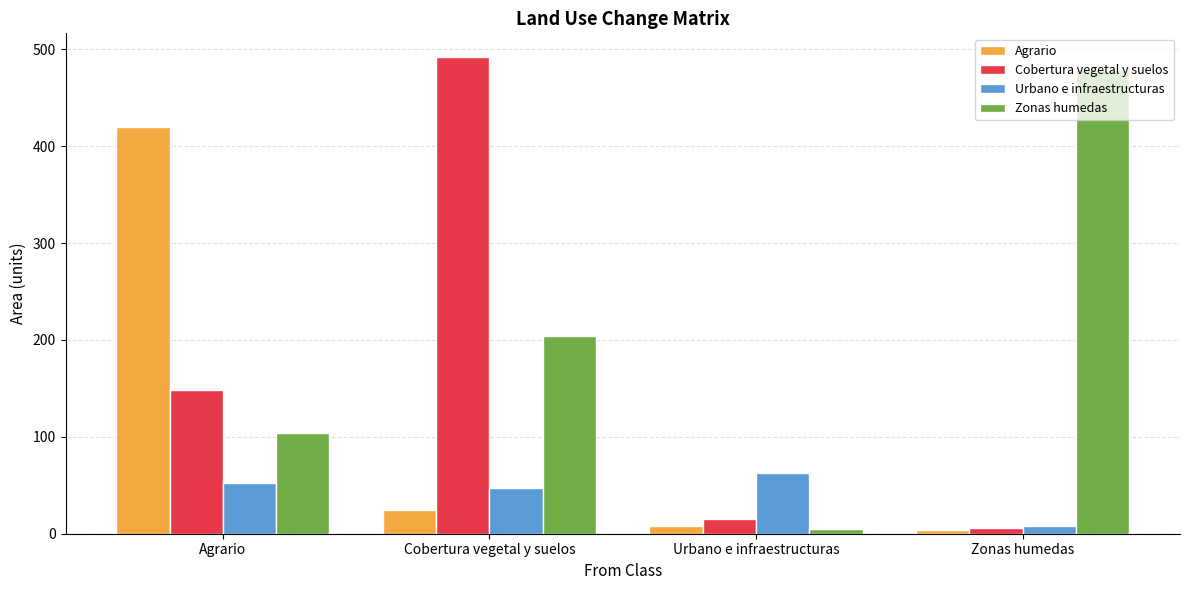

Is it true that Urbano e infraestructuras equals 63 at Urbano e infraestructuras?

True